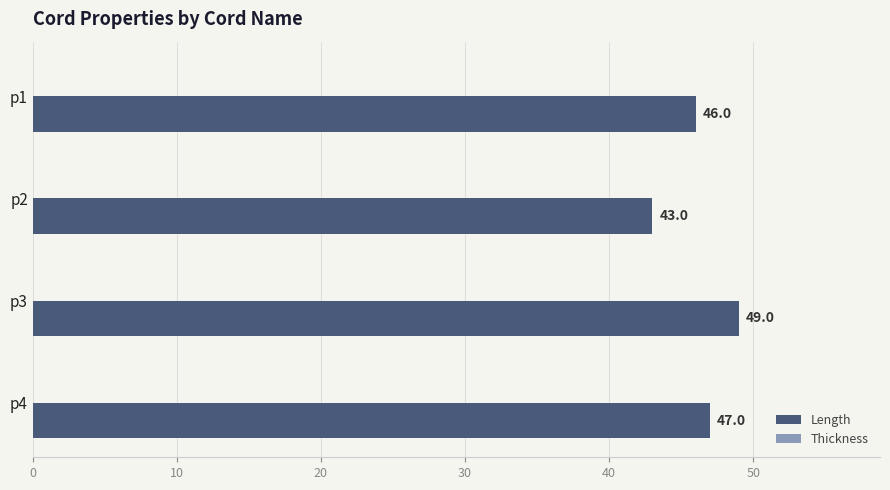

List the labels in order of value, smallest first.

p2, p1, p4, p3